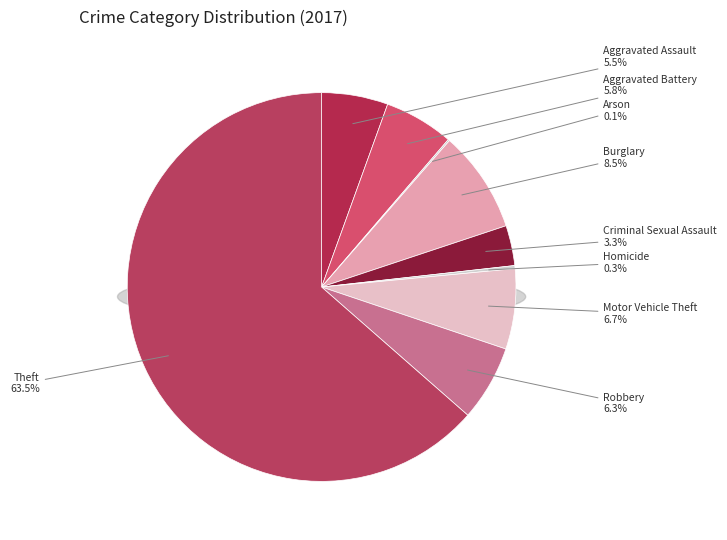

True or false: Criminal Sexual Assault accounts for 1% of the total.

False